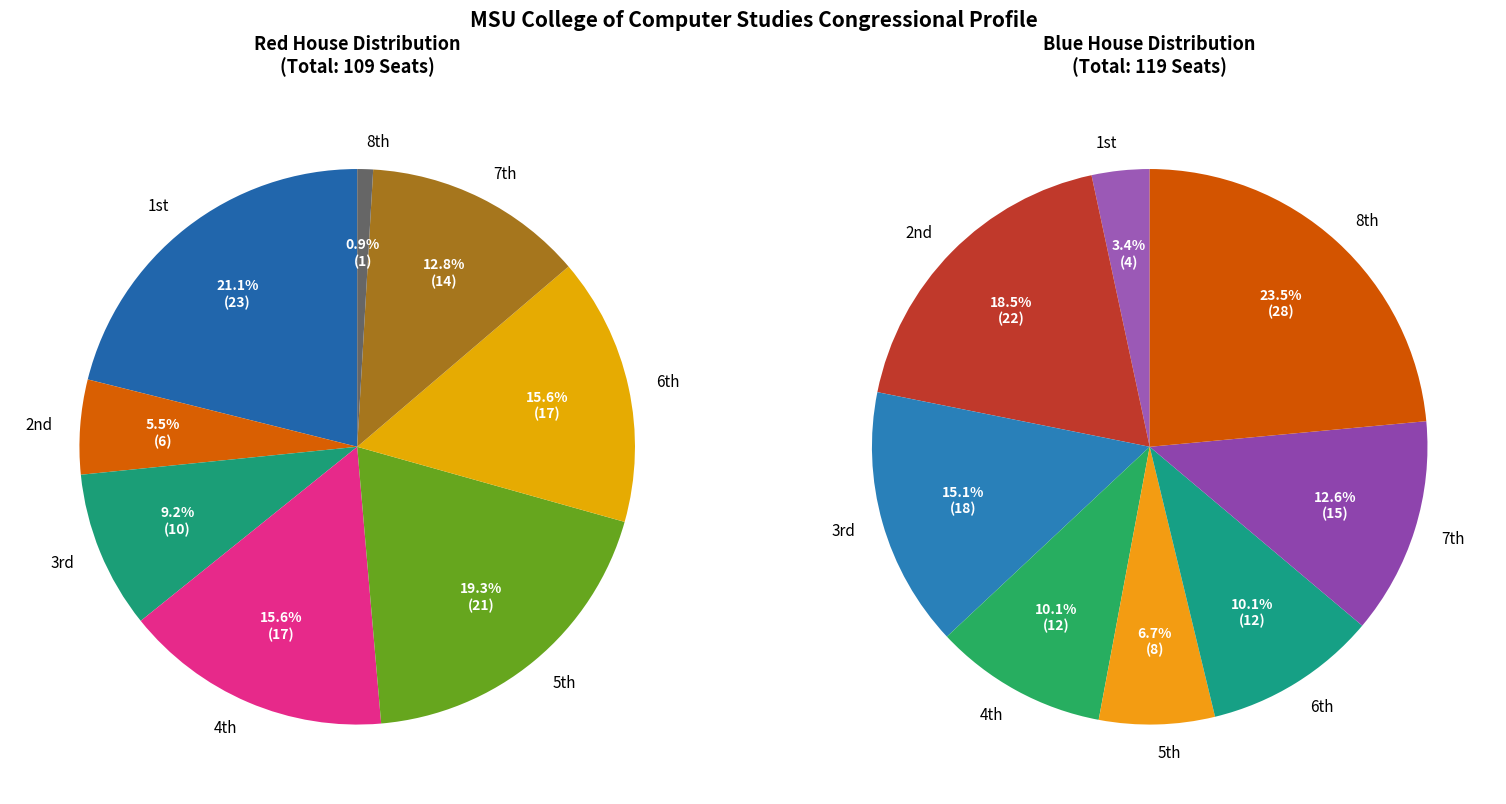

Is there any slice that represents more than half of the pie?

No